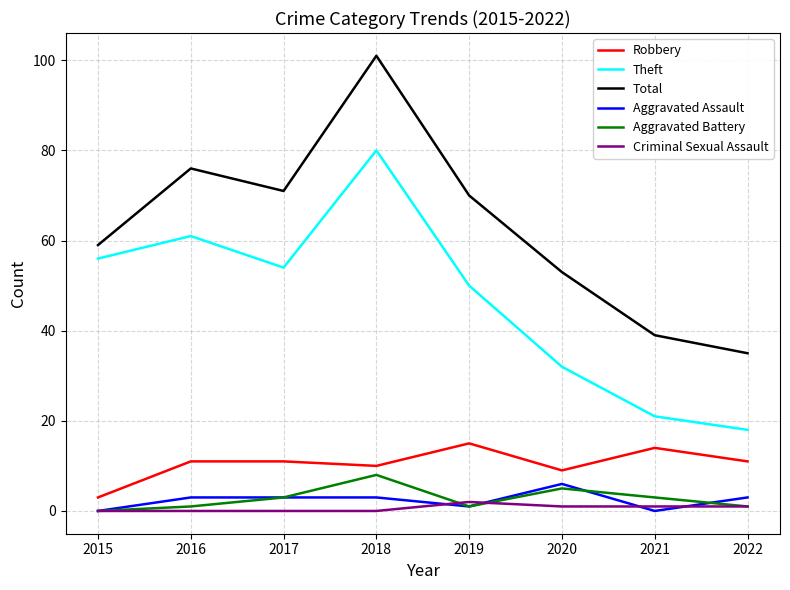

In Aggravated Battery, how many points are lower than both neighbors (excluding endpoints)?

1